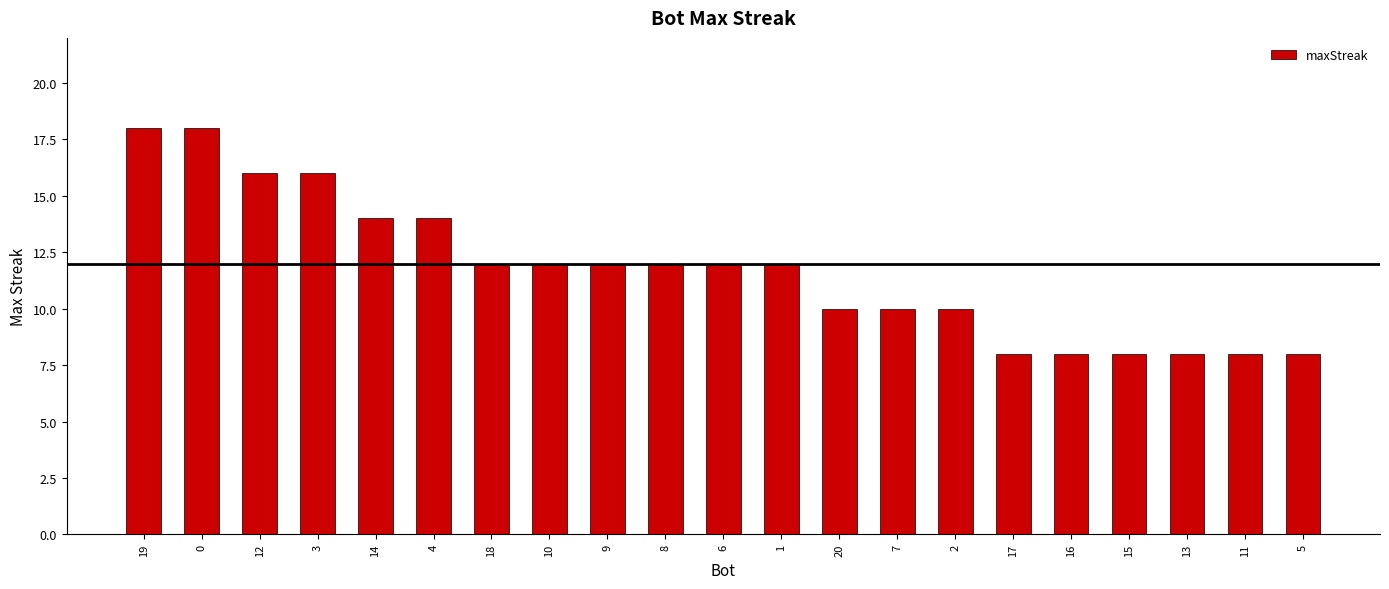

What is the greatest value displayed?

18